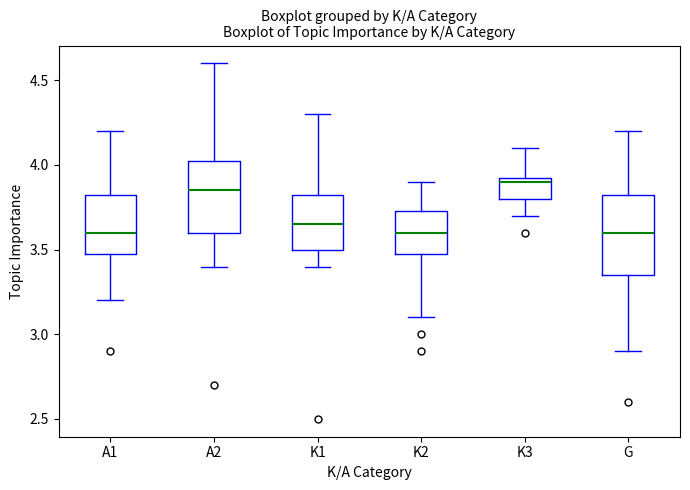

Reading left to right, transcribe this box plot: for each box, give where its median line is, the range the box spans, and where its two whiskers end, as read against the y-axis. The values are not printed on the chart, so give them approximately, as read against the axis.

A1: median 3.60, box 3.50 to 3.85, whiskers 3.20 to 4.20
A2: median 3.85, box 3.60 to 4.05, whiskers 3.40 to 4.60
K1: median 3.65, box 3.50 to 3.85, whiskers 3.40 to 4.30
K2: median 3.60, box 3.50 to 3.75, whiskers 3.10 to 3.90
K3: median 3.90, box 3.80 to 3.95, whiskers 3.70 to 4.10
G: median 3.60, box 3.35 to 3.85, whiskers 2.90 to 4.20